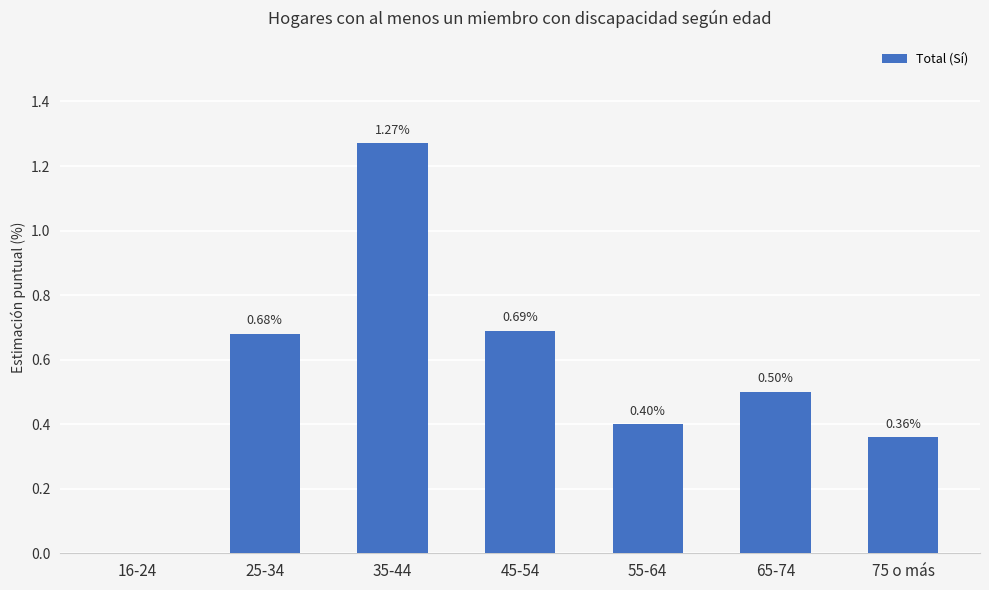

At which label is the value closest to 0?

16-24